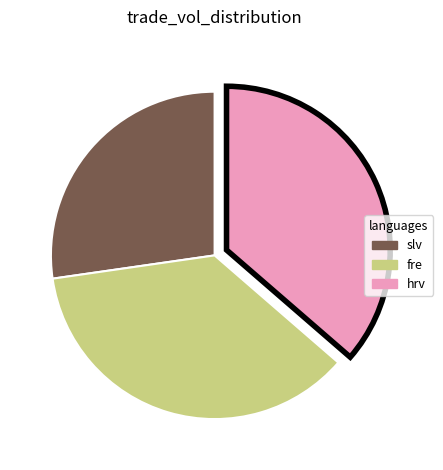

Is there any slice that represents more than half of the pie?

No